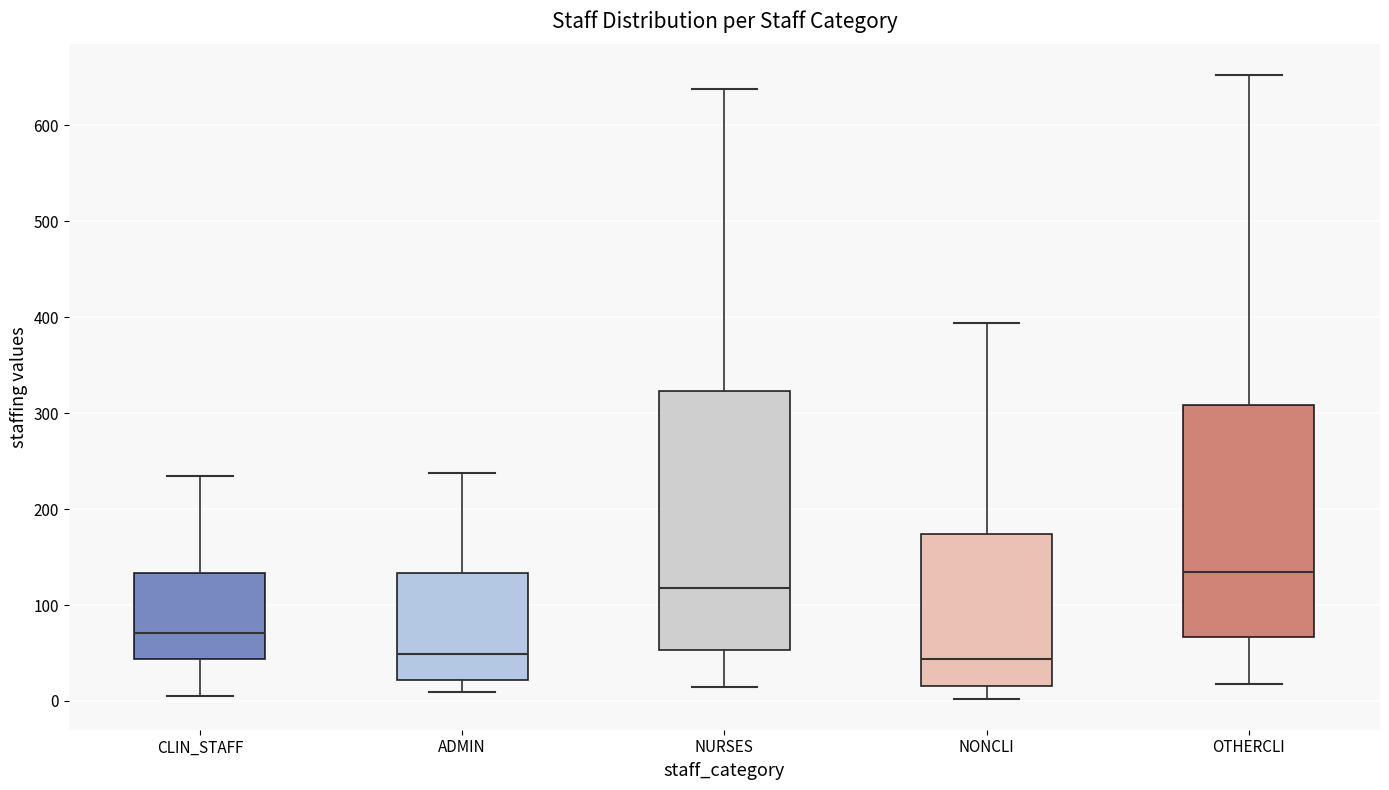

Where is the lower edge of the box for ADMIN on the y-axis? The values are not printed on the chart, so give them approximately, as read against the axis.

20